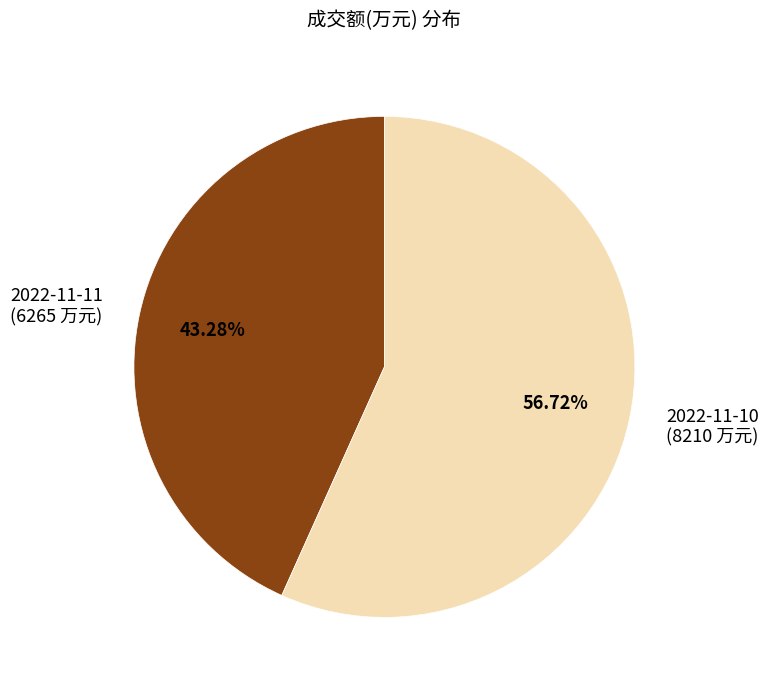

What is the ratio of the value at 2022-11-11 to the value at 2022-11-10?

0.8